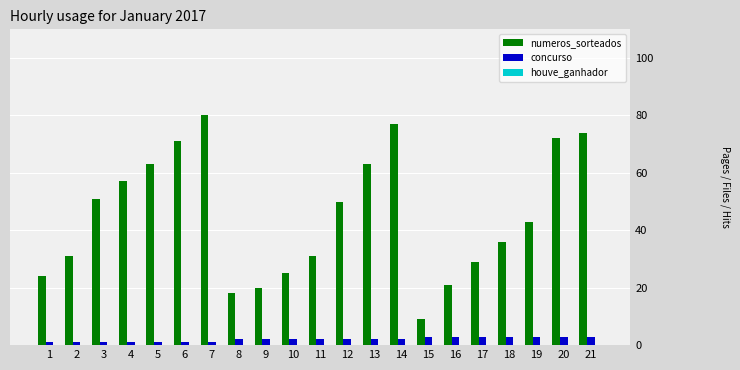

Rank the series at 10 from highest to lowest value.

numeros_sorteados, concurso